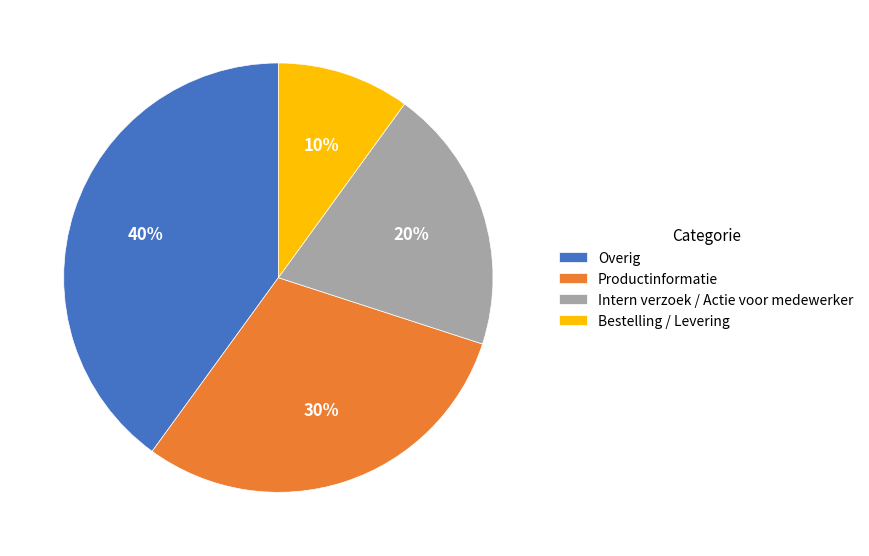

What is the ratio of the value at Productinformatie to the value at Overig?

0.8